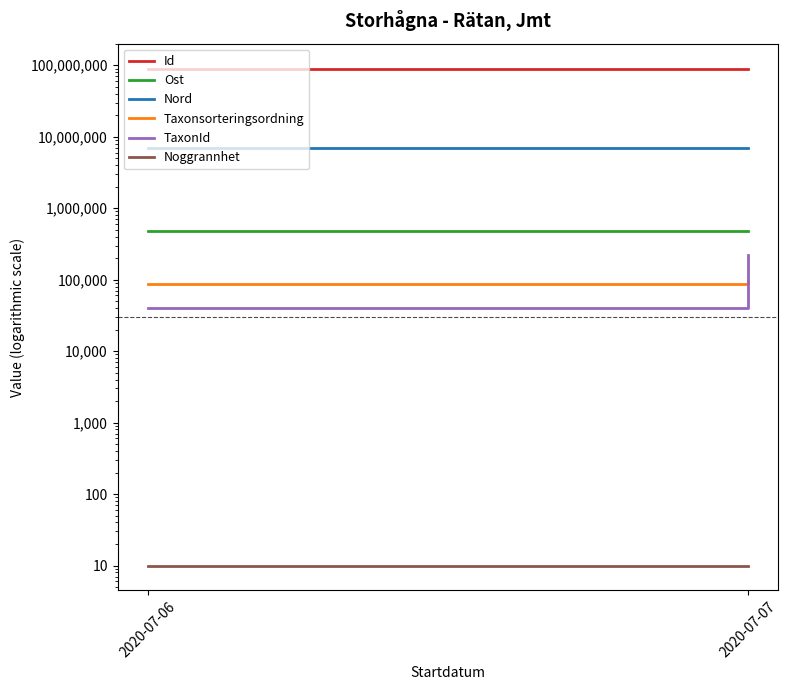

What is the difference between the Ost values at 2020-07-06 and 2020-07-07?

23.2